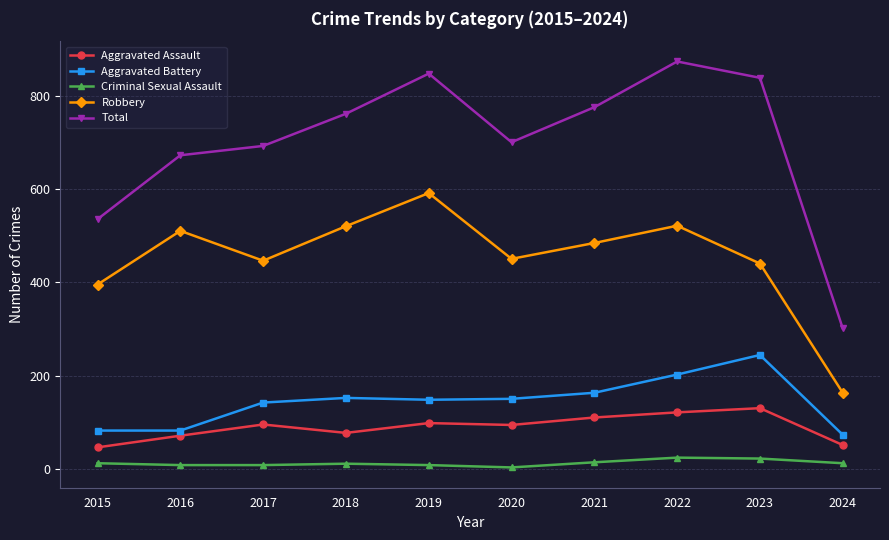

Read the Criminal Sexual Assault value at 2023.

22